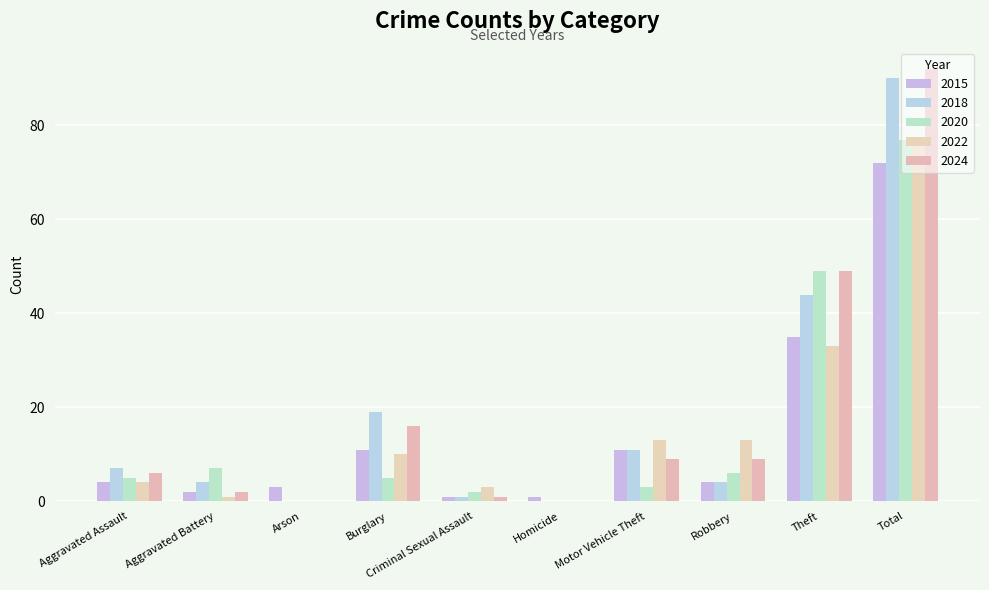

Read the 2020 value at Total.

77